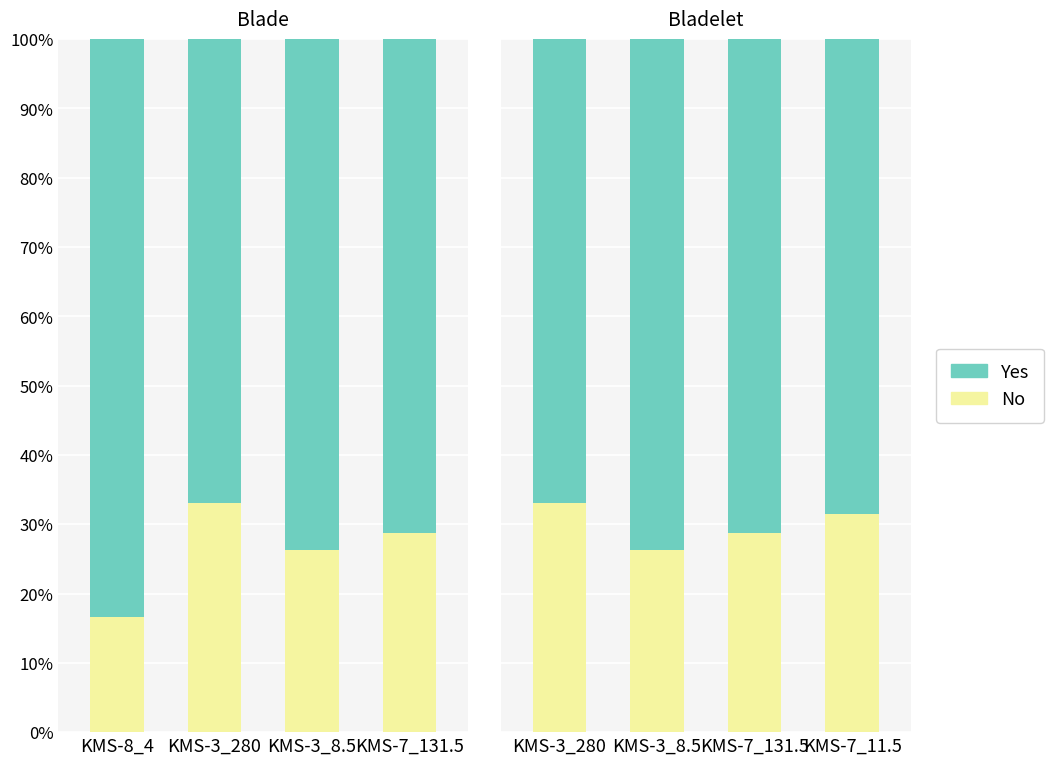

What is the value of the No bar at the 3rd from the left?

28.7